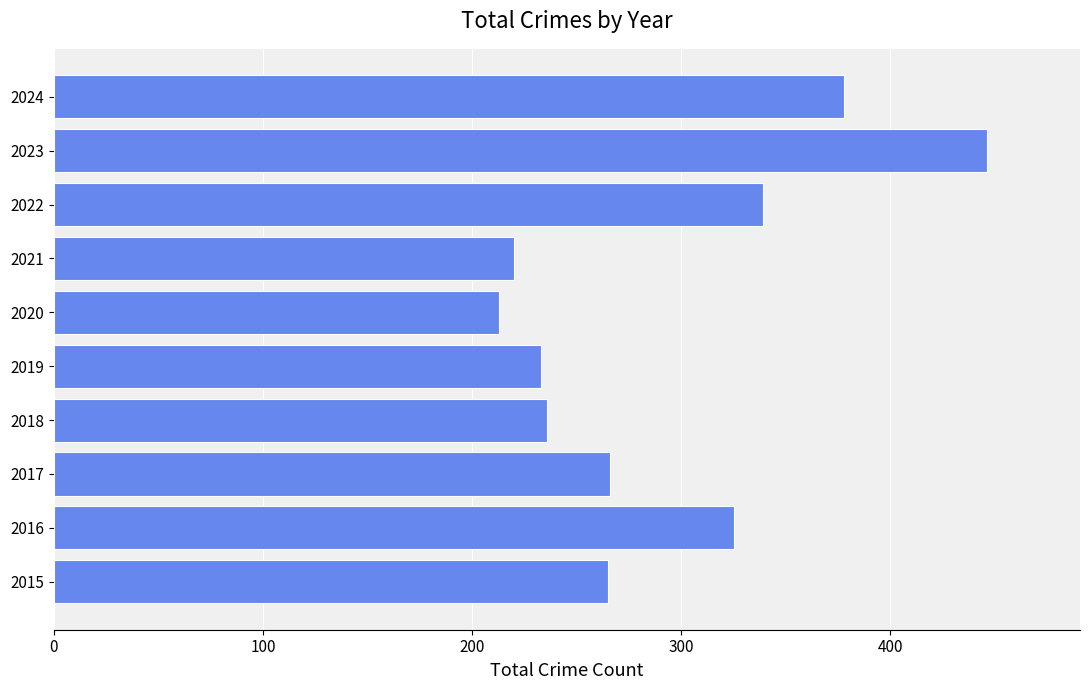

Does the chart contain any negative values?

No